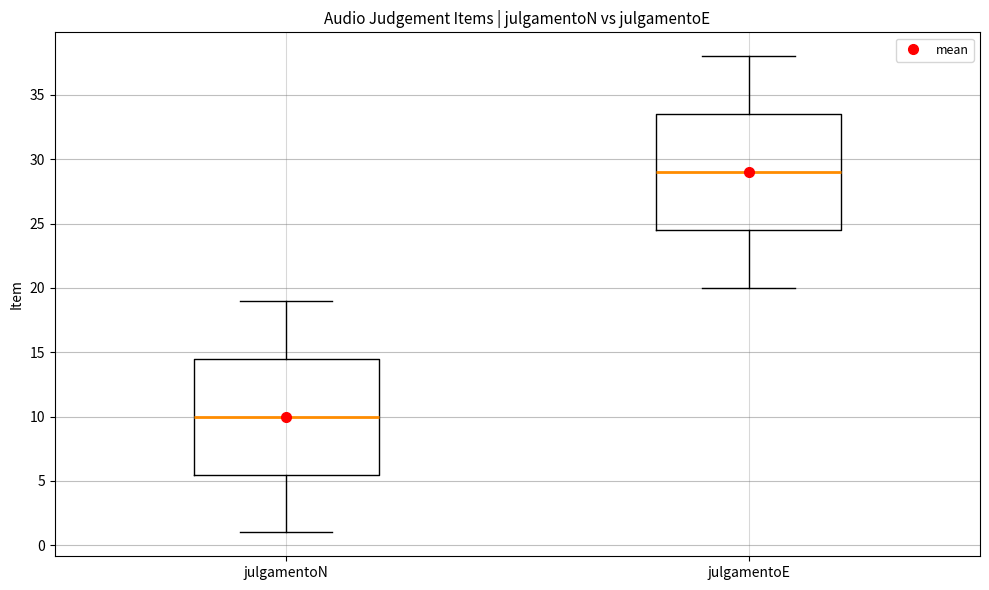

Reading left to right, read every box against the y-axis: the position of its median line, the range the box covers, and the ends of its whiskers. The values are not printed on the chart, so give them approximately, as read against the axis.

julgamentoN: median 10.0, box 5.5 to 14.5, whiskers 1.0 to 19.0
julgamentoE: median 29.0, box 24.5 to 33.5, whiskers 20.0 to 38.0